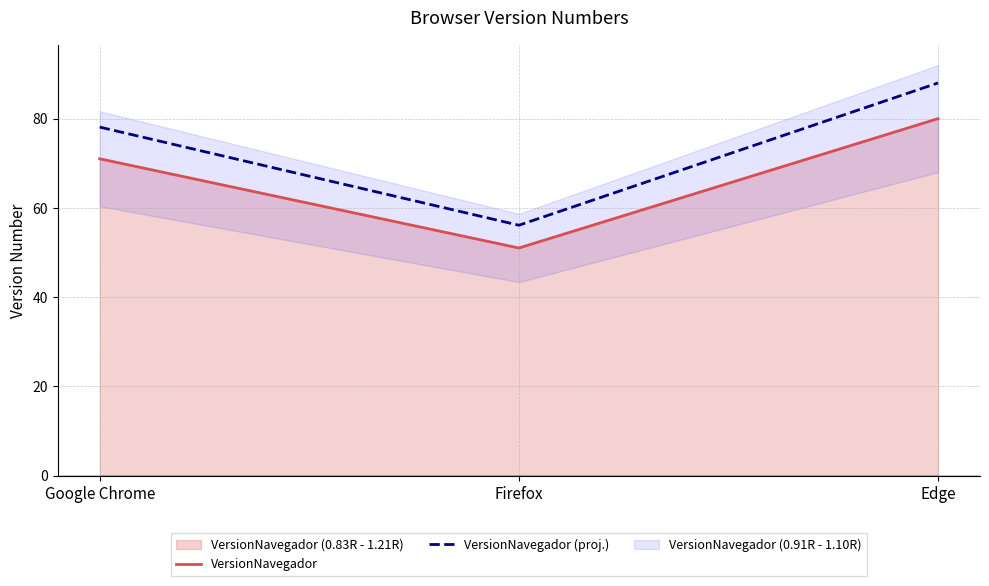

What is the difference between the second highest and minimum values in the VersionNavegador (proj.) series?

22.0